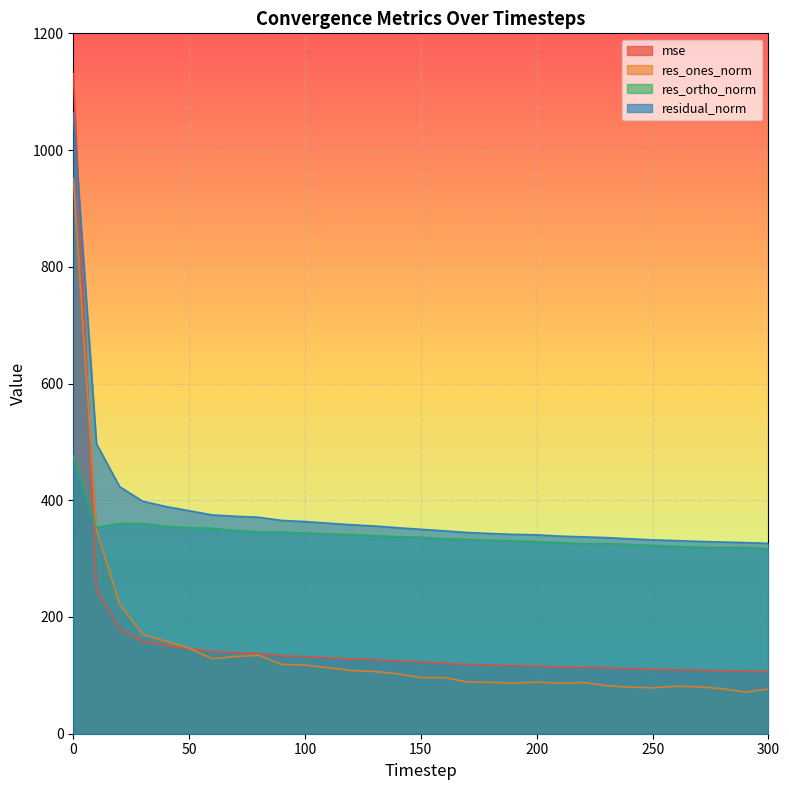

How many lines are shown in the chart?

4